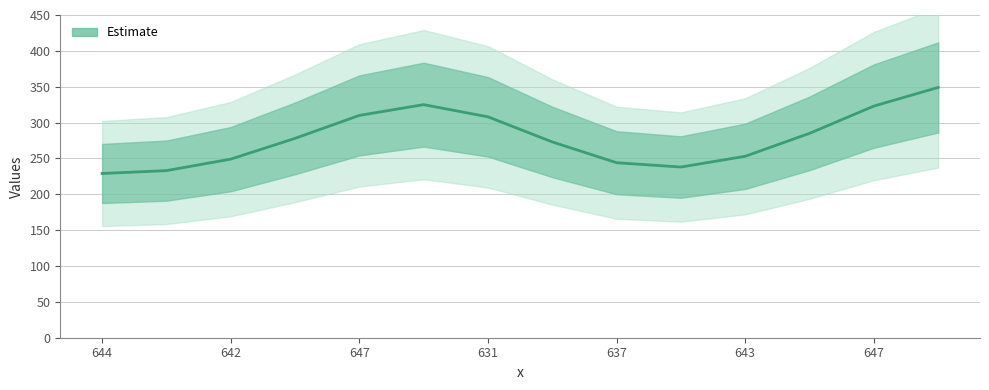

Is it true that the value at 633 is 47?

False